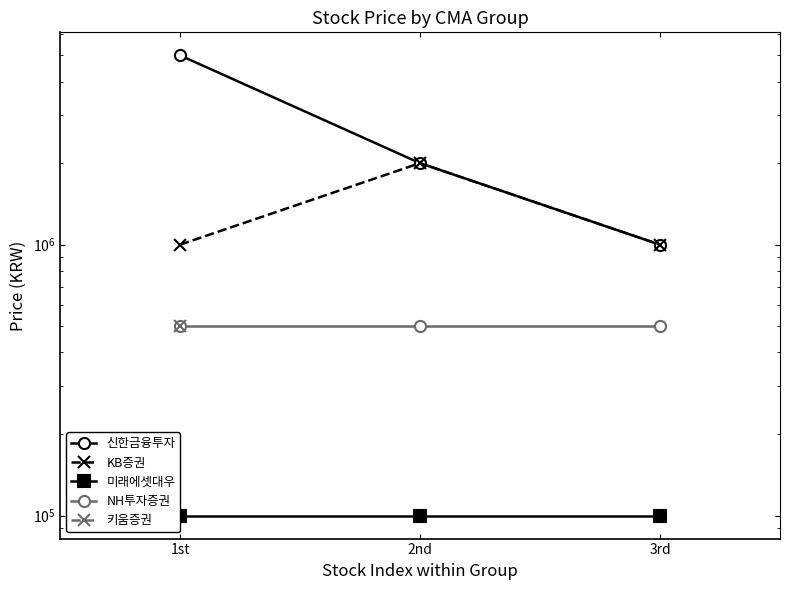

What is the lowest value of the KB증권 series?

1000000